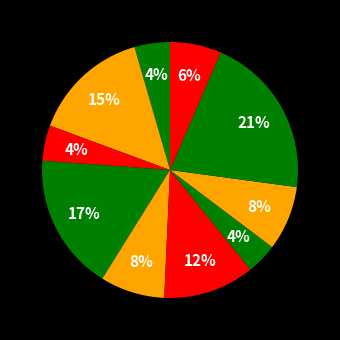

Is there a majority slice in this chart?

No